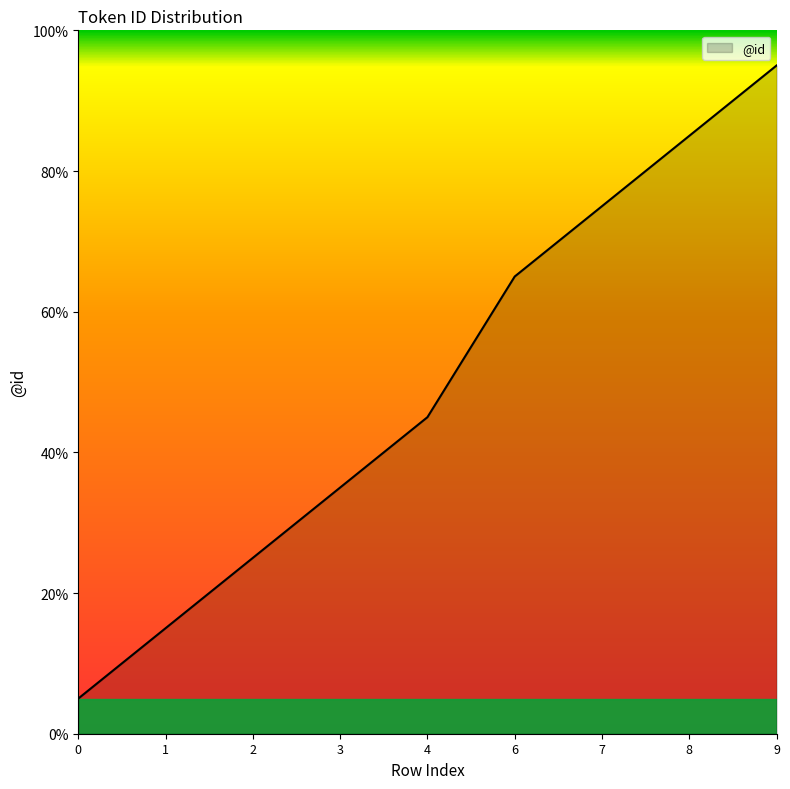

True or false: the data shows 2.6 at 1.

False